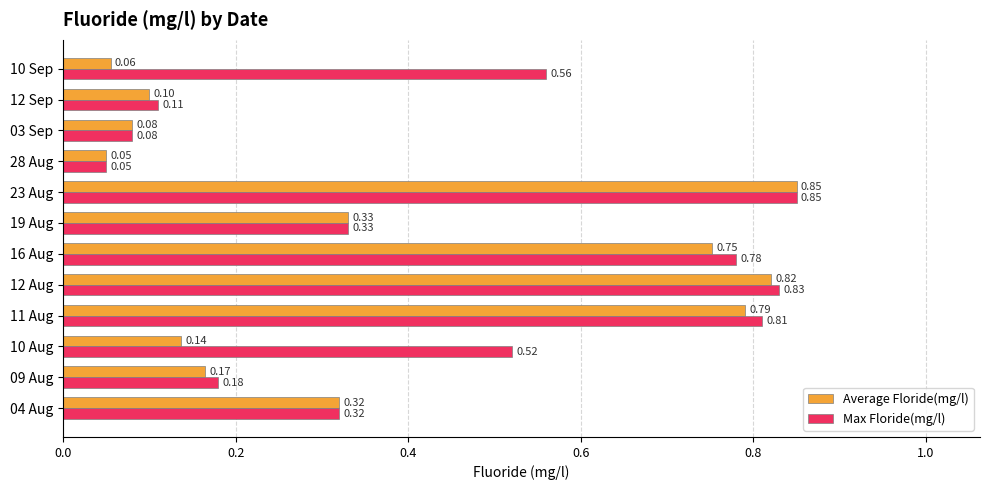

Which label corresponds to the smallest value in the chart?

28 Aug